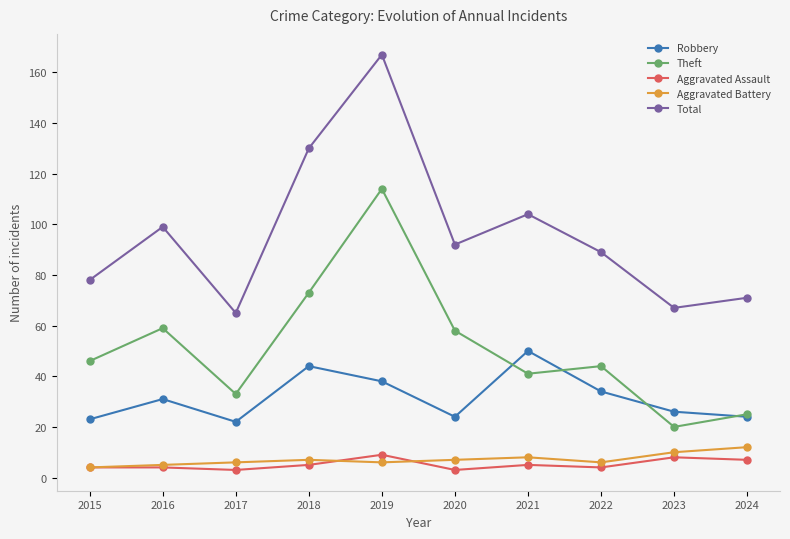

What is the value of the Aggravated Battery point at the 1st from the left?

4